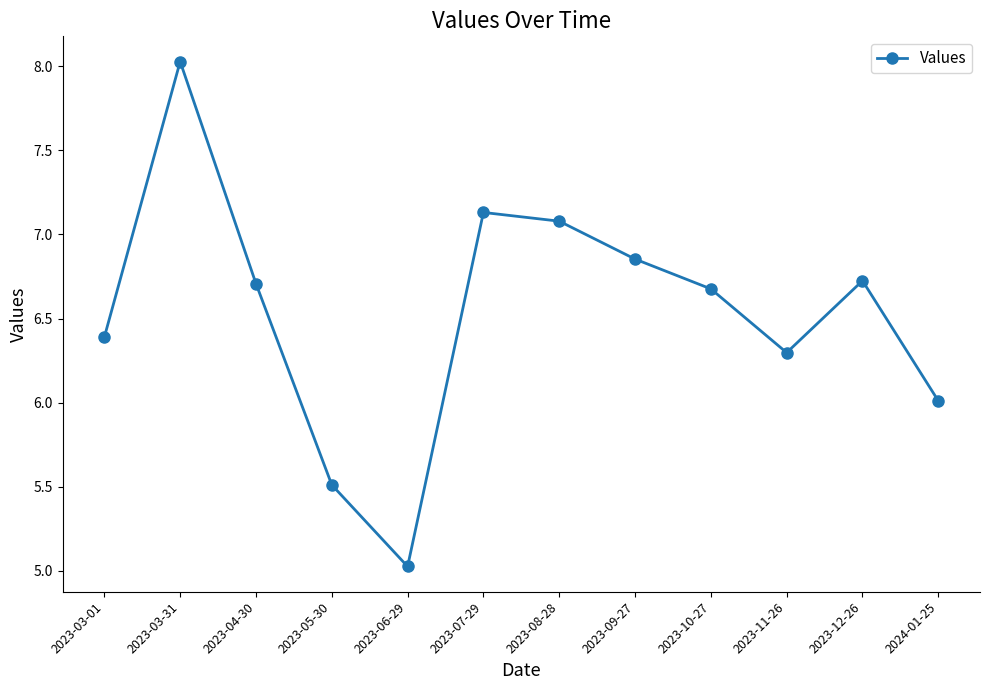

What position from the right is 2023-09-27?

5